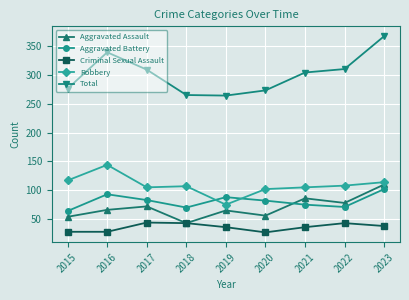

What is the difference between the Aggravated Assault values at 2020 and 2016?

10